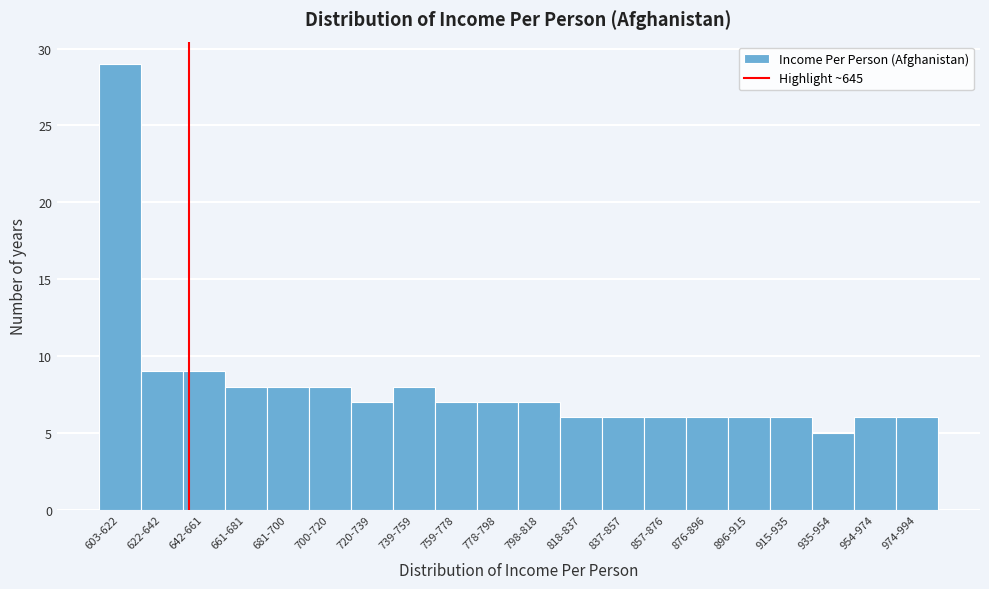

Reading right to left, what are all the values shown in this chart?

6	6	5	6	6	6	6	6	6	7	7	7	8	7	8	8	8	9	9	29